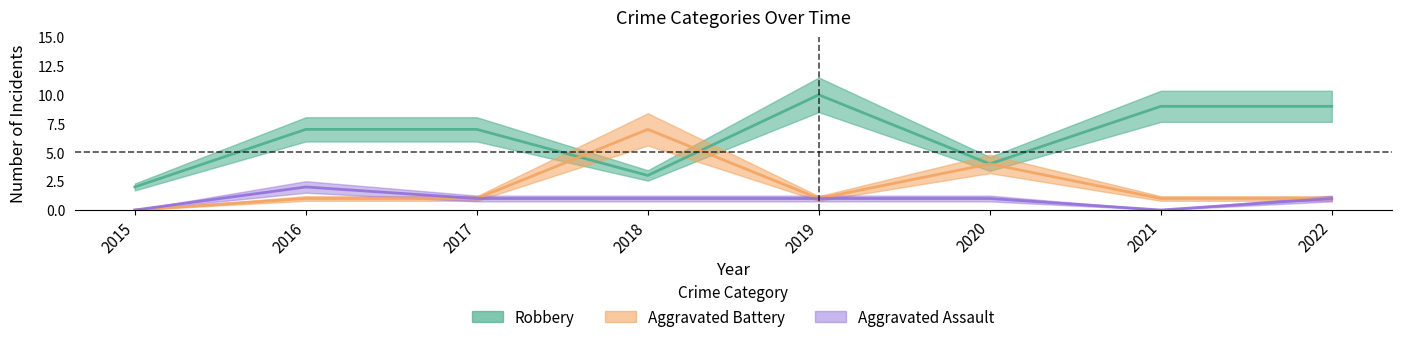

What is the difference between the maximum and minimum values in the Aggravated Assault series?

2